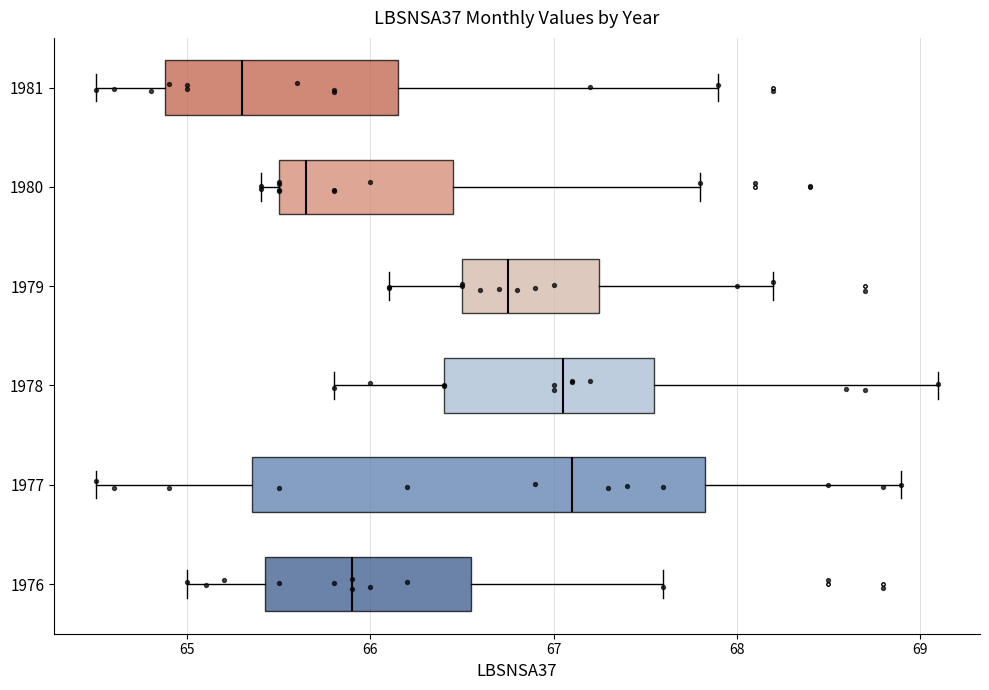

Reading bottom to top, transcribe this box plot: for each box, give where its median line is, the range the box spans, and where its two whiskers end, as read against the x-axis. The values are not printed on the chart, so give them approximately, as read against the axis.

1976: median 65.9, box 65.4 to 66.6, whiskers 65.0 to 67.6
1977: median 67.1, box 65.4 to 67.8, whiskers 64.5 to 68.9
1978: median 67.1, box 66.4 to 67.6, whiskers 65.8 to 69.1
1979: median 66.8, box 66.5 to 67.3, whiskers 66.1 to 68.2
1980: median 65.7, box 65.5 to 66.5, whiskers 65.4 to 67.8
1981: median 65.3, box 64.9 to 66.2, whiskers 64.5 to 67.9